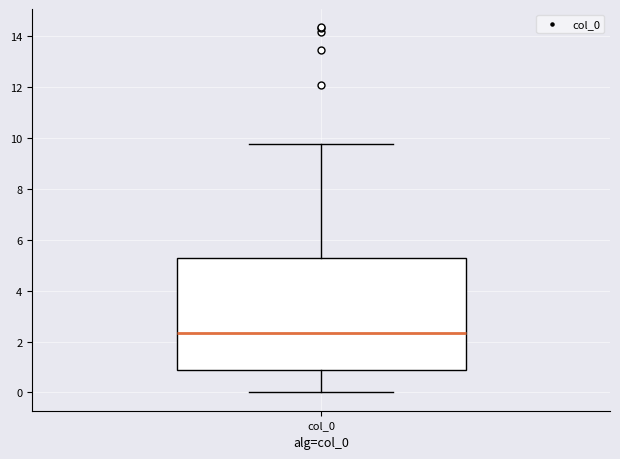

Where is the upper edge of the box for col_0 on the y-axis? The values are not printed on the chart, so give them approximately, as read against the axis.

5.2